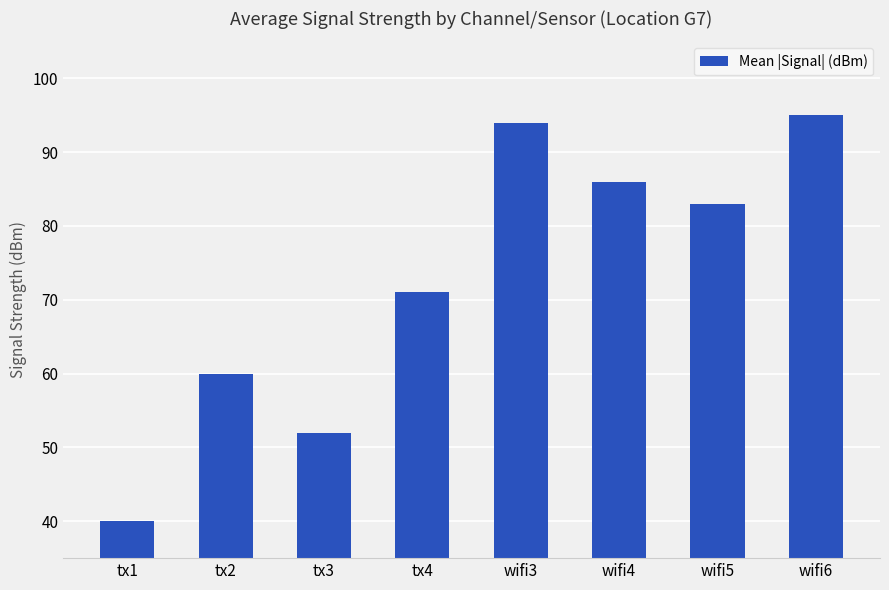

Reading left to right, transcribe all the data shown in this chart.

tx1=40	tx2=60	tx3=52	tx4=71	wifi3=94	wifi4=86	wifi5=83	wifi6=95